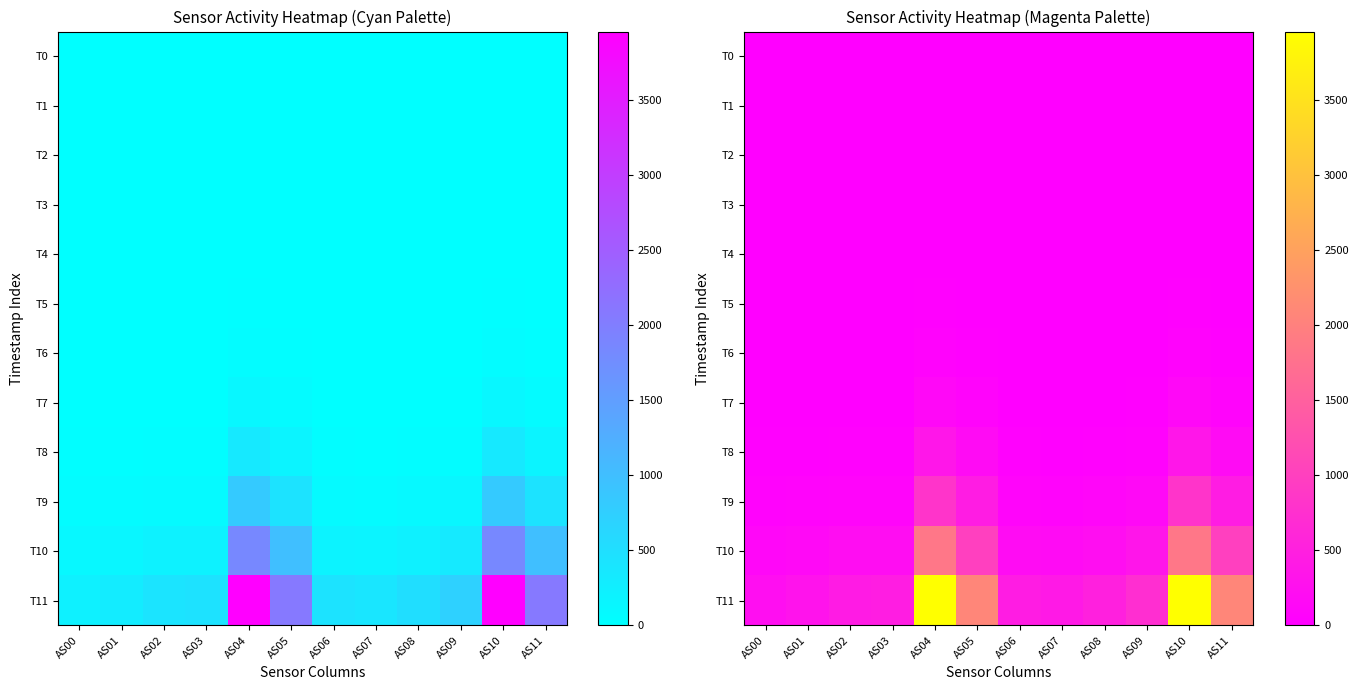

Rank the series at AS00 from highest to lowest value.

T11, T10, T9, T8, T7, T6, T0, T1, T2, T3, T4, T5